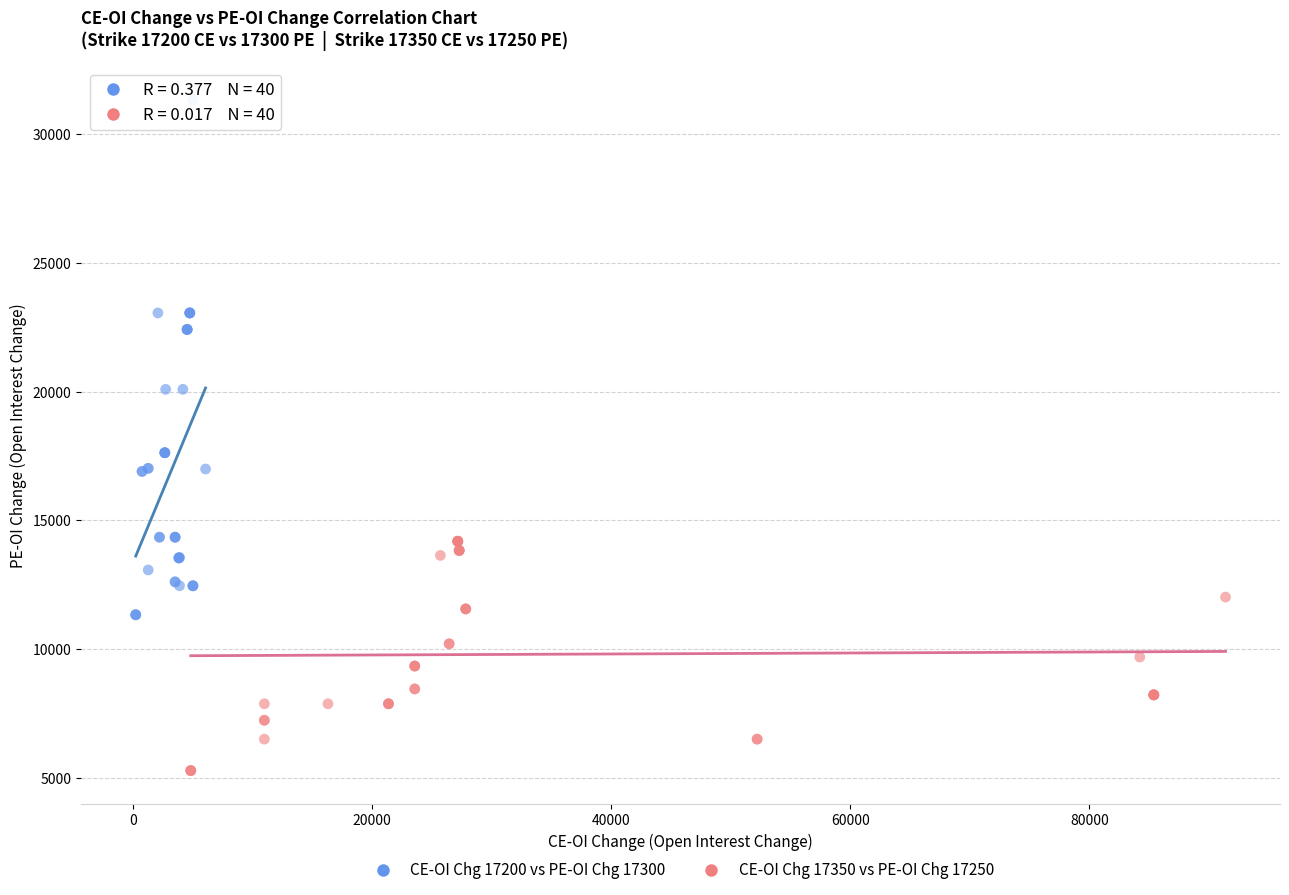

Which series reaches the minimum Y coordinate?

CE-OI Chg 17350 vs PE-OI Chg 17250